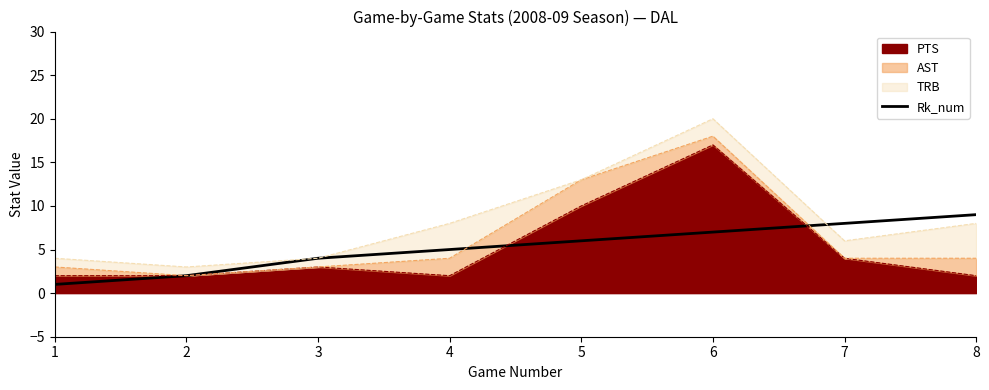

What is the change in value from 1 to 3?

+3